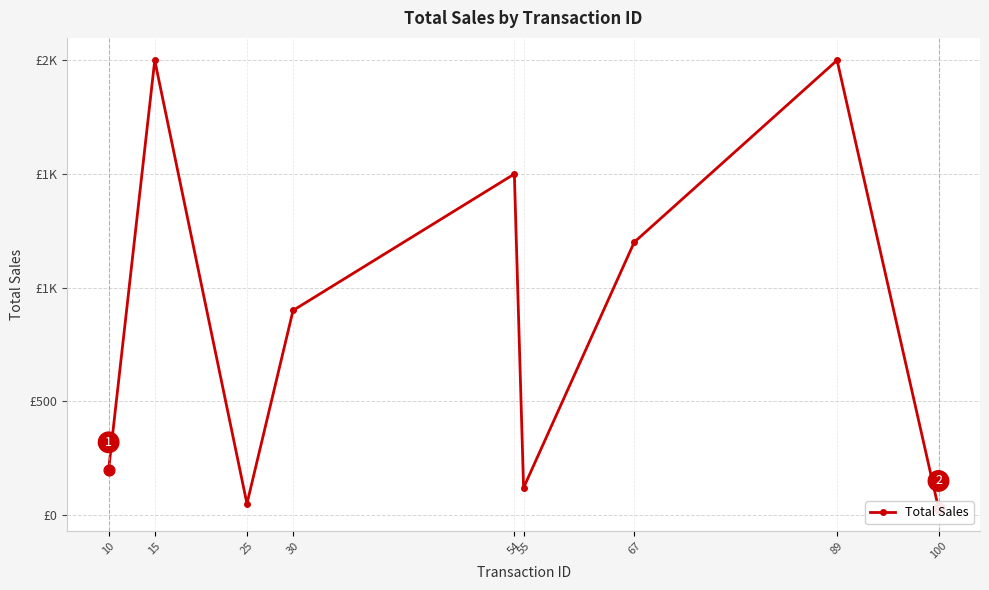

Which has a higher value, 25 or 15?

15